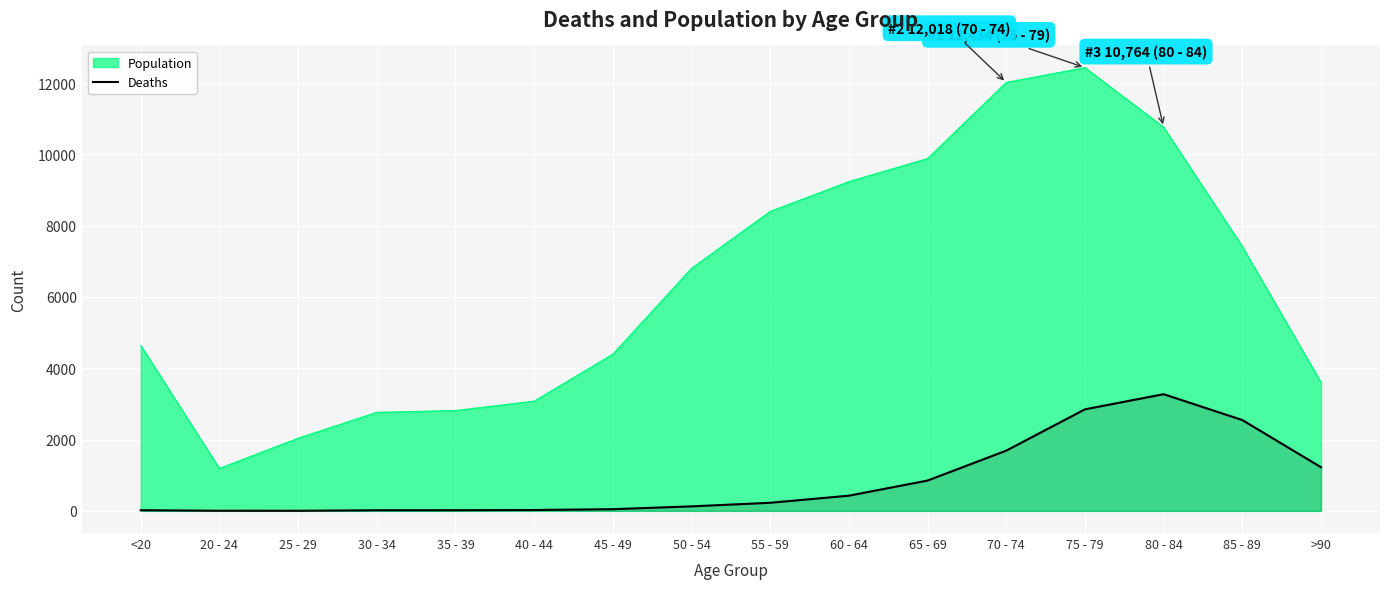

Reading left to right, what are all the values shown in this chart?

18	4	3	17	18	24	47	126	227	426	850	1690	2848	3273	2548	1224